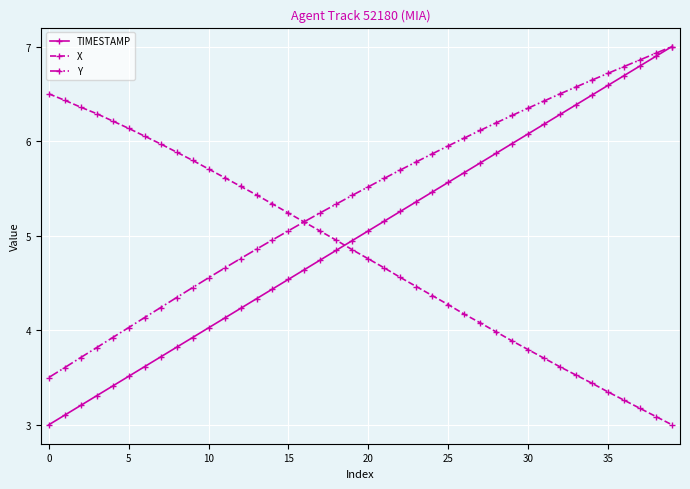

Rank the series by their average value, from lowest to highest.

X, TIMESTAMP, Y